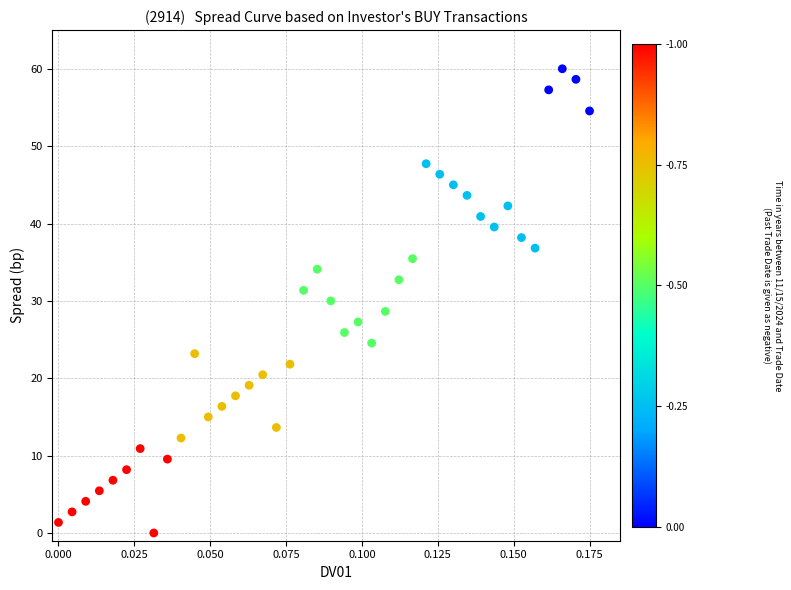

What is the range of Y values (max minus min)?

60.0